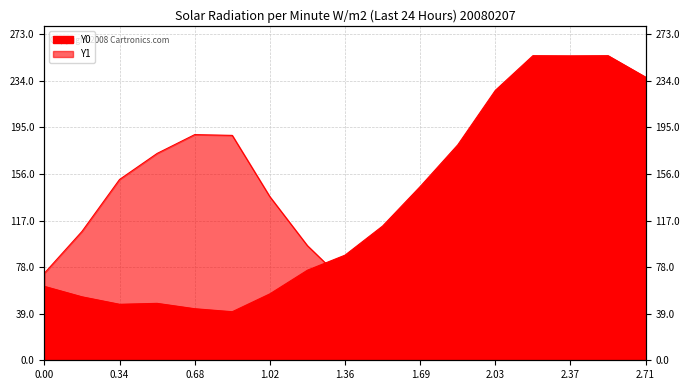

Where do Y1 and Y0 first cross each other?

1.18644 and 1.35593